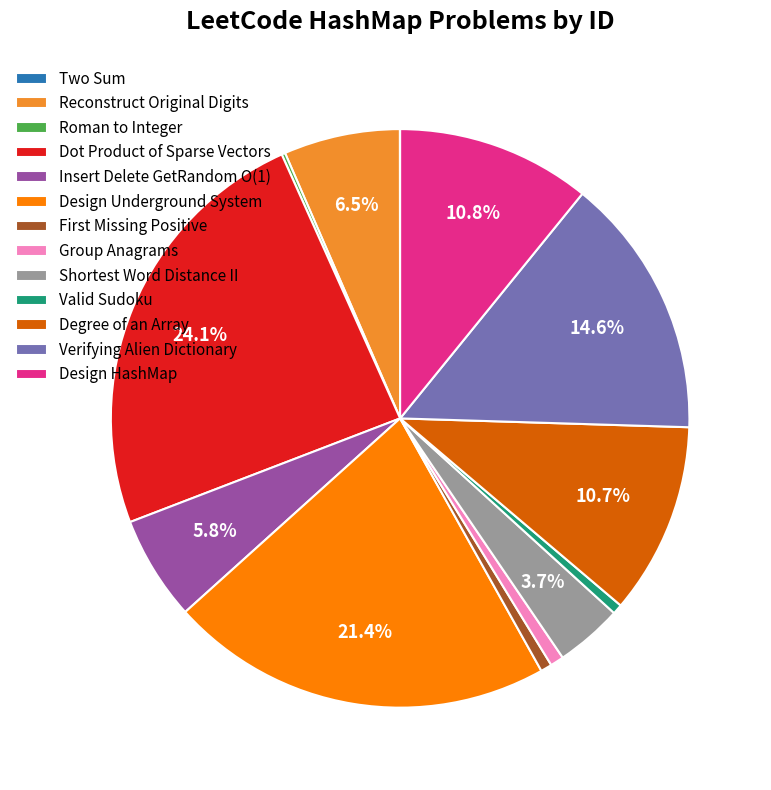

To the nearest percent, what is the difference between the Degree of an Array and Shortest Word Distance II slice percentages?

7%